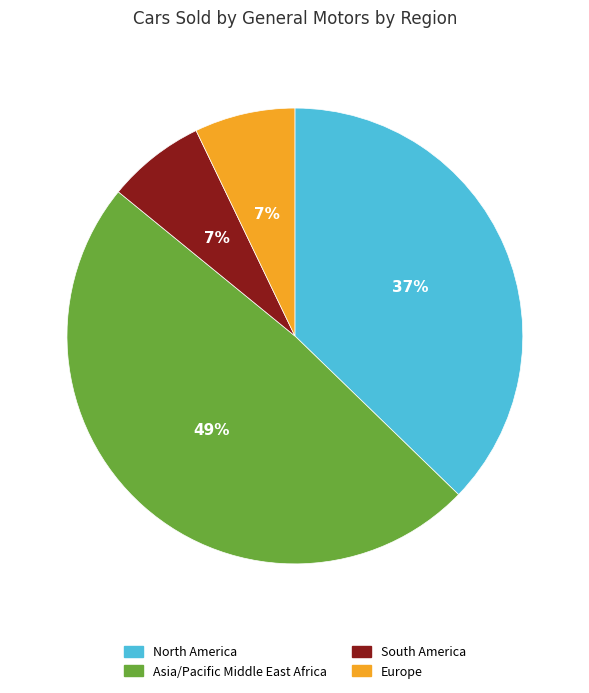

Is there a majority slice in this chart?

No